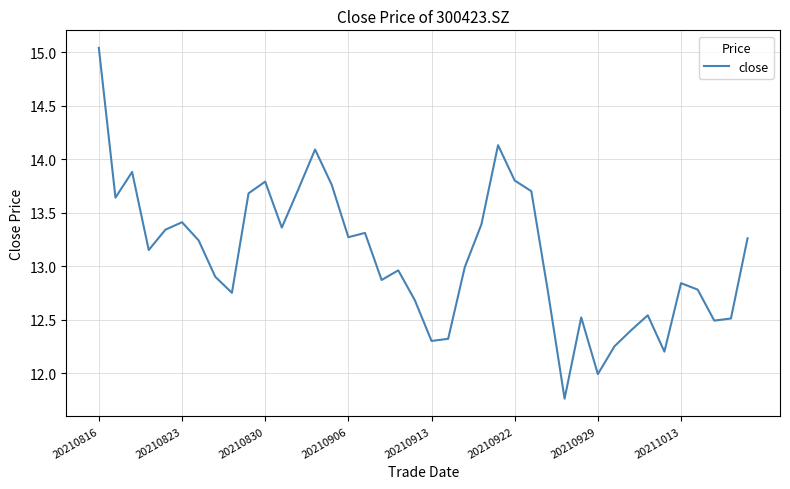

What is the difference between the maximum and minimum values?

3.3